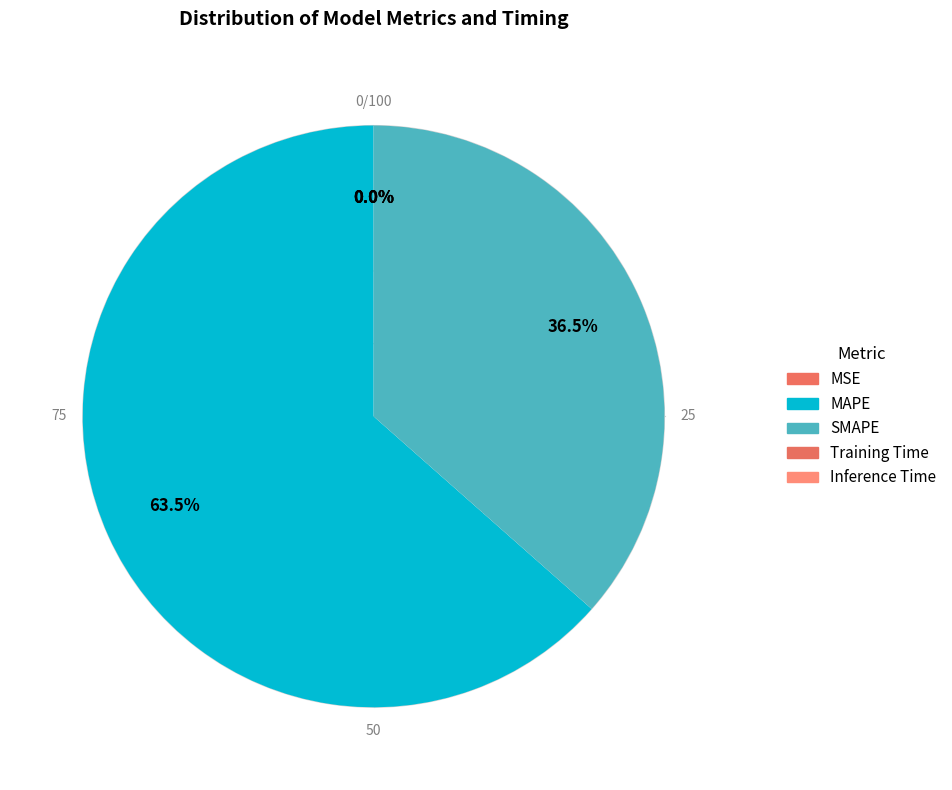

Which category has the biggest portion of the pie?

MAPE